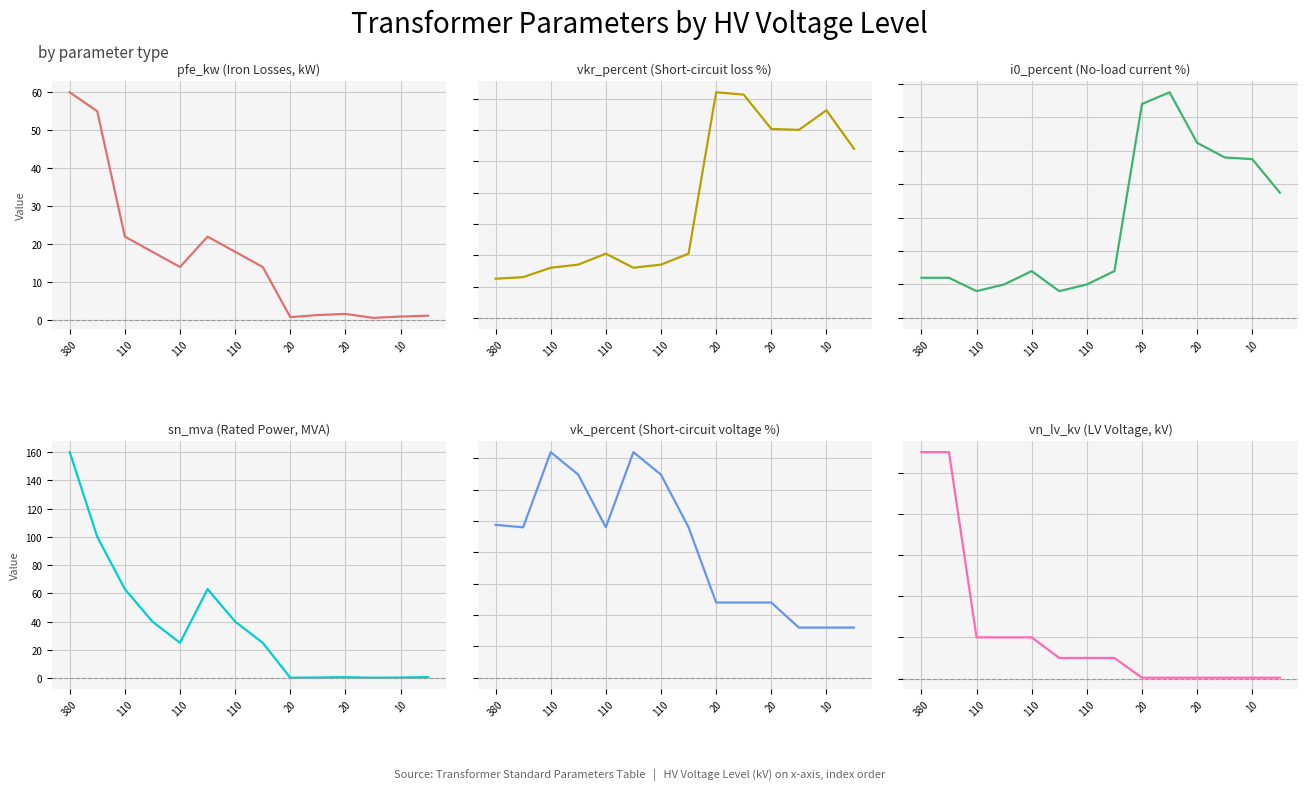

Which category has the lowest value in the vkr_percent series?

380